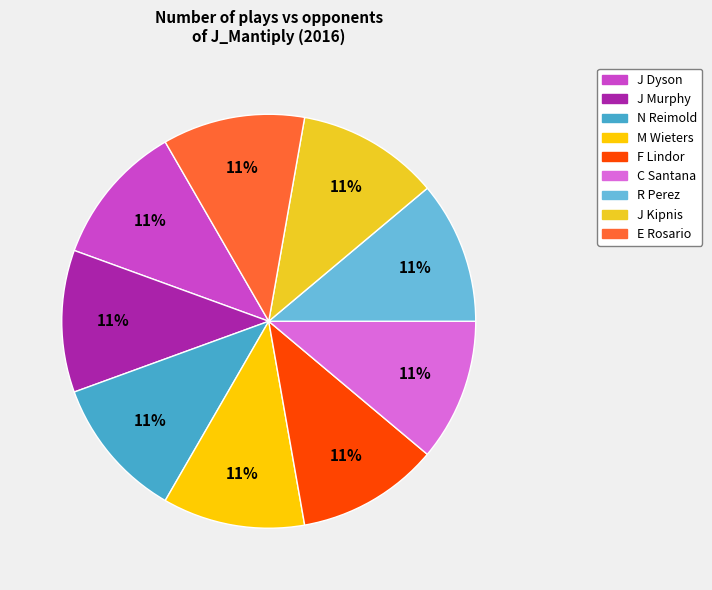

To the nearest percent, what is the combined percentage of F Lindor and J Dyson?

22%